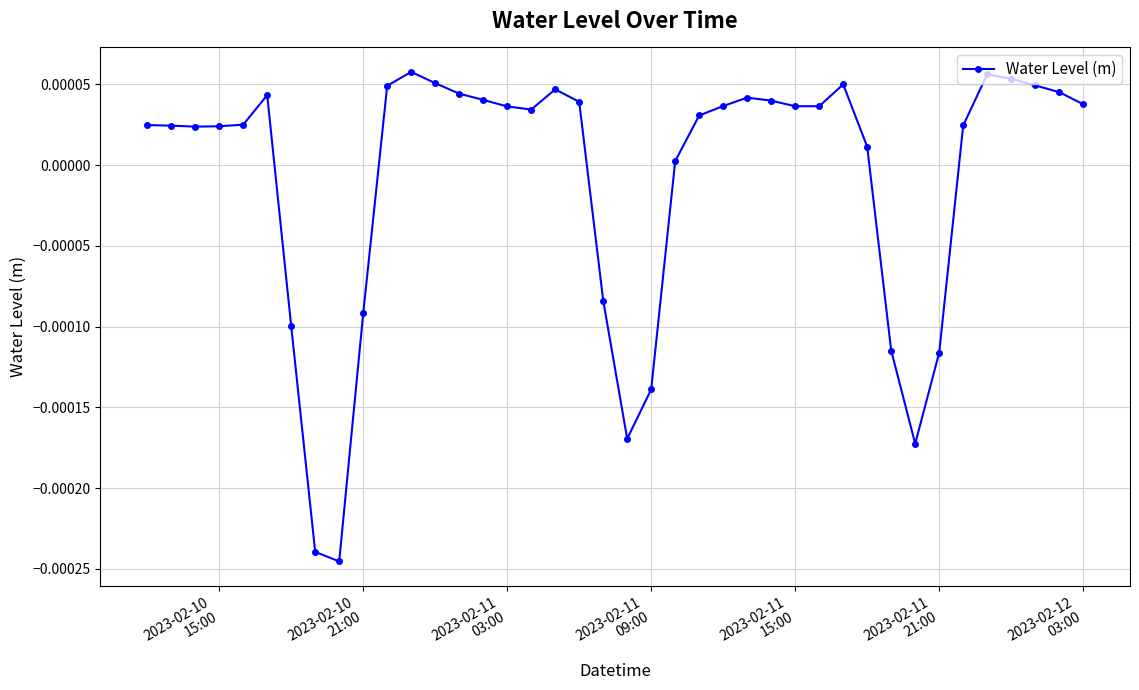

True or false: the data has more than 1 interior local peaks.

True